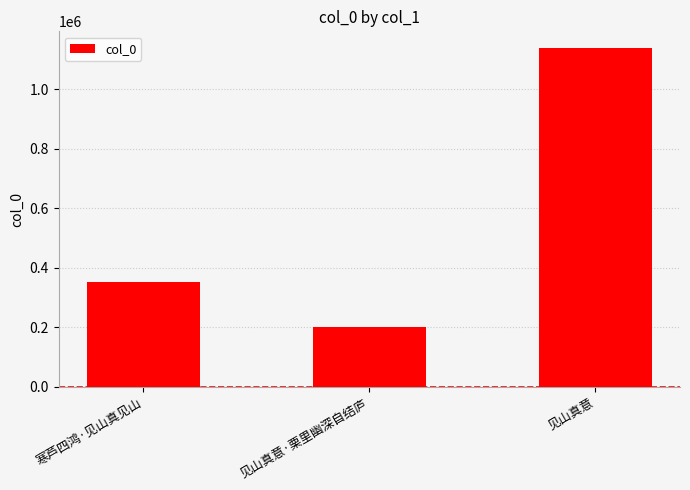

At which label is the value closest to 668963?

寒芦四鸿·见山真见山